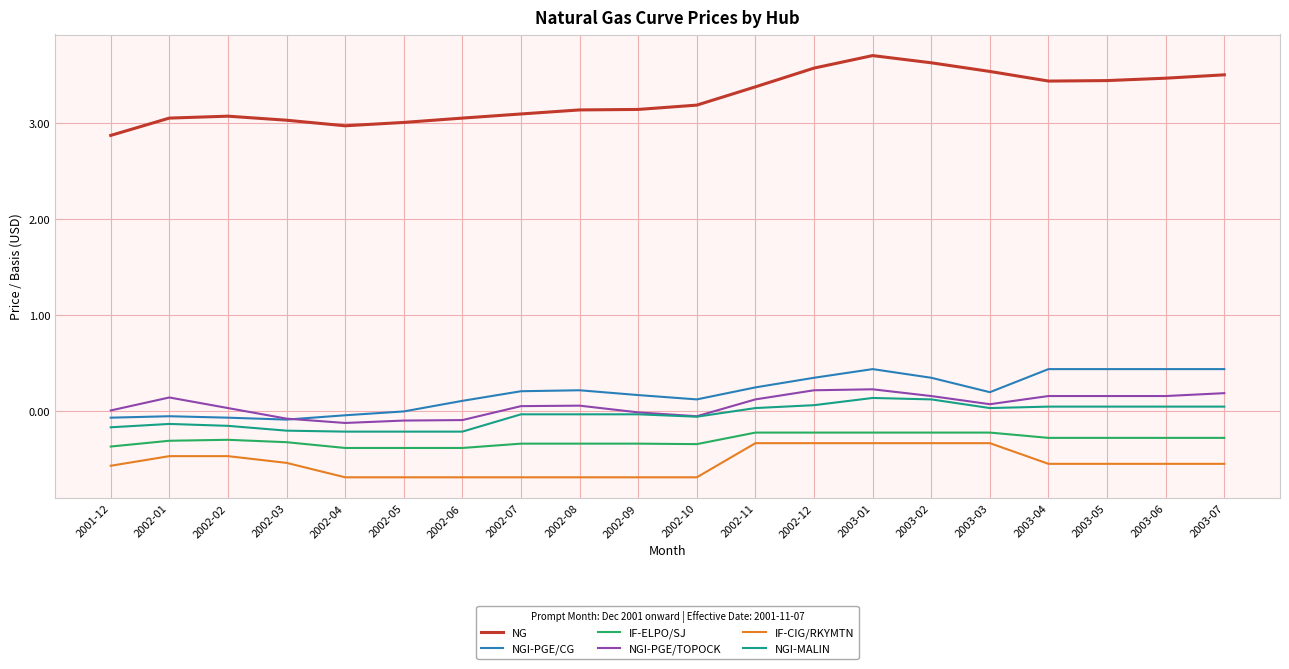

List the series in order of their peak value, lowest first.

IF-CIG/RKYMTN, IF-ELPO/SJ, NGI-MALIN, NGI-PGE/TOPOCK, NGI-PGE/CG, NG